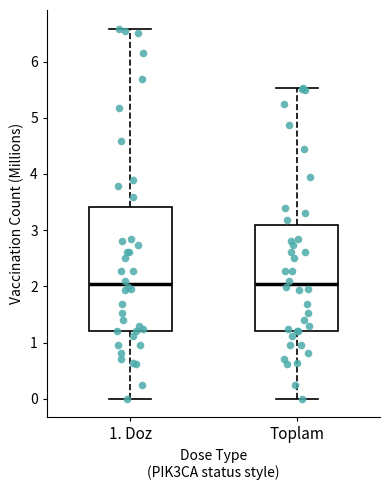

Reading left to right, transcribe this box plot: for each box, give where its median line is, the range the box spans, and where its two whiskers end, as read against the y-axis. The values are not printed on the chart, so give them approximately, as read against the axis.

1. Doz: median 2.0, box 1.2 to 3.4, whiskers 0.0 to 6.6
Toplam: median 2.0, box 1.2 to 3.1, whiskers 0.0 to 5.5